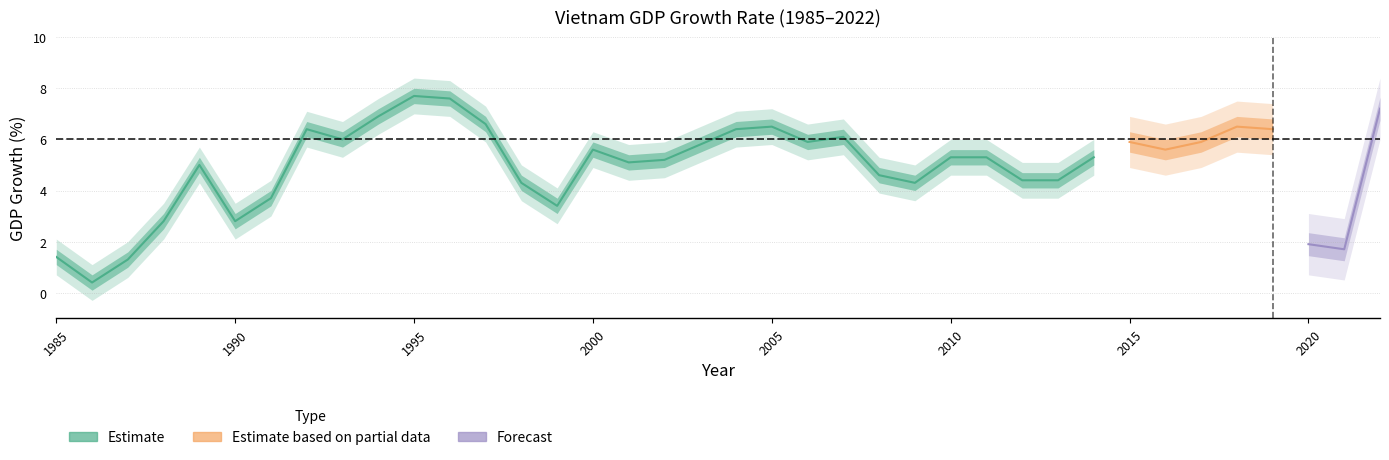

Where does the data first go above 5?

1992